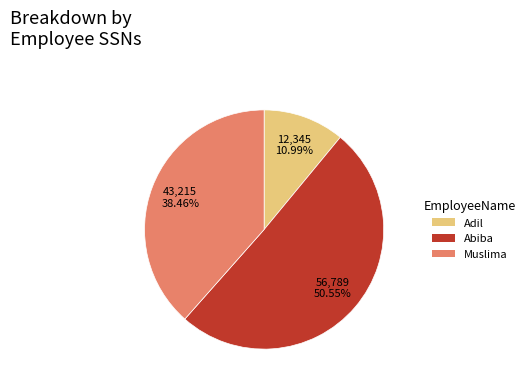

To the nearest percent, what portion does Abiba represent?

51%